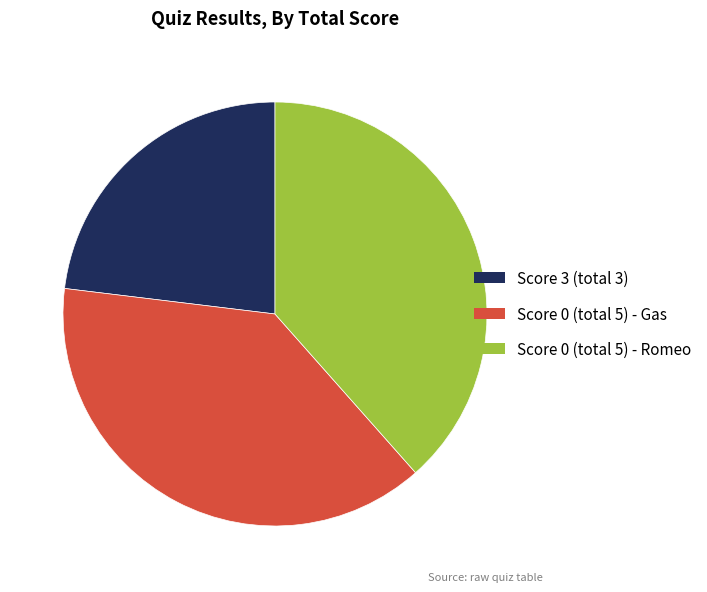

Is the sum of Score 0 (total 5) - Romeo and Score 3 (total 3) greater than half?

Yes